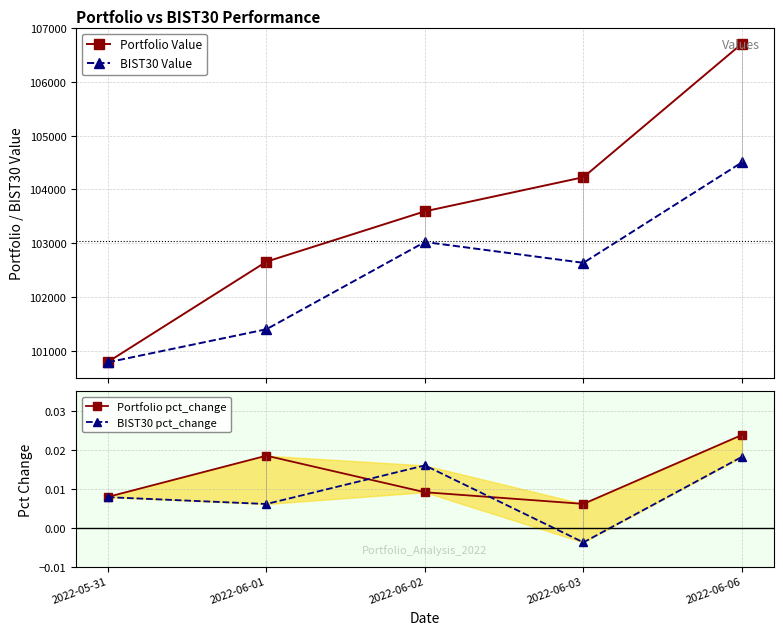

Reading left to right, list all the values displayed in this chart.

Portfolio Value: 2022-05-31=100792.1	2022-06-01=102656.7	2022-06-02=103592.9	2022-06-03=104227.4	2022-06-06=106711.2
BIST30 Value: 2022-05-31=100784.9	2022-06-01=101399.4	2022-06-02=103022.6	2022-06-03=102635.4	2022-06-06=104503.6
Portfolio pct_change: 2022-05-31=0.0	2022-06-01=0.0	2022-06-02=0.0	2022-06-03=0.0	2022-06-06=0.0
BIST30 pct_change: 2022-05-31=0.0	2022-06-01=0.0	2022-06-02=0.0	2022-06-03=-0.0	2022-06-06=0.0